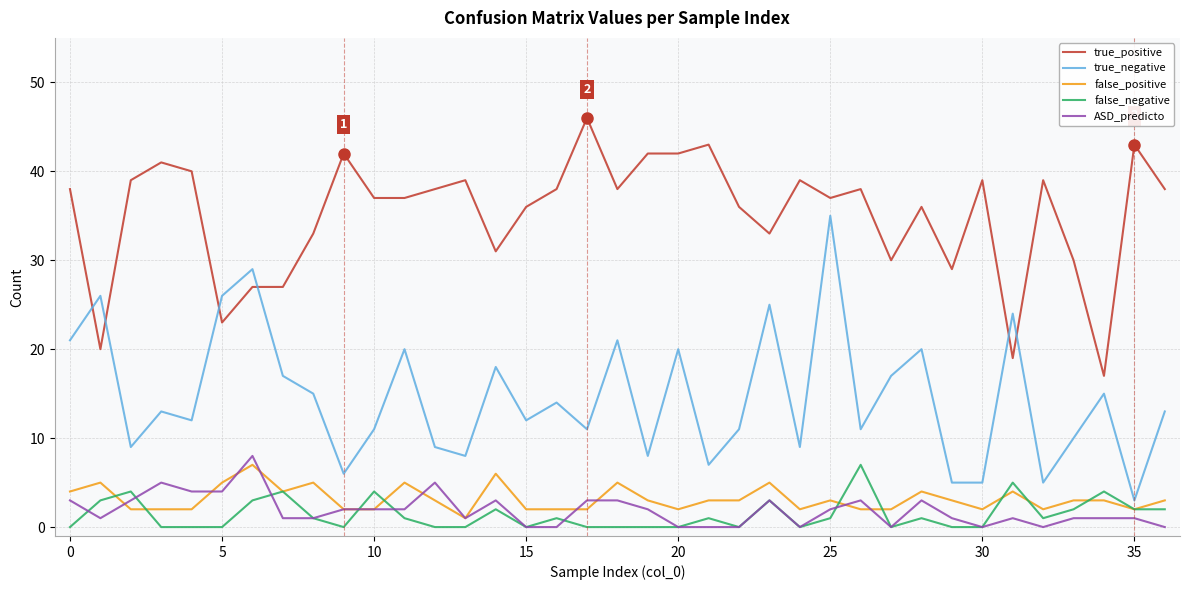

Which series has the largest total across all categories?

true_positive